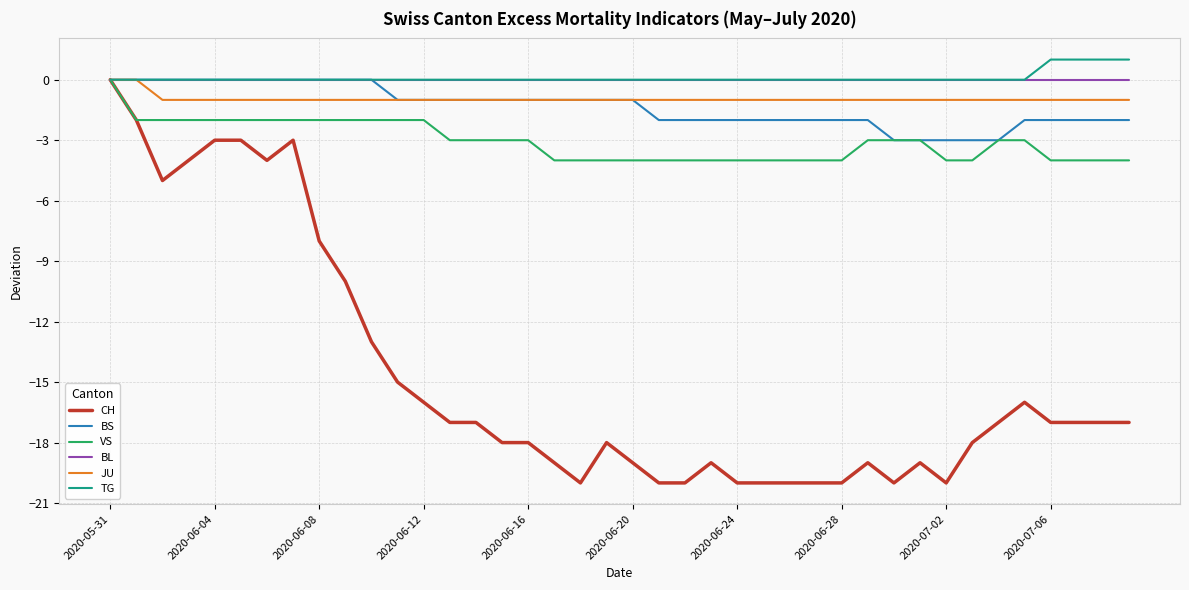

Which series has the widest spread of values?

CH